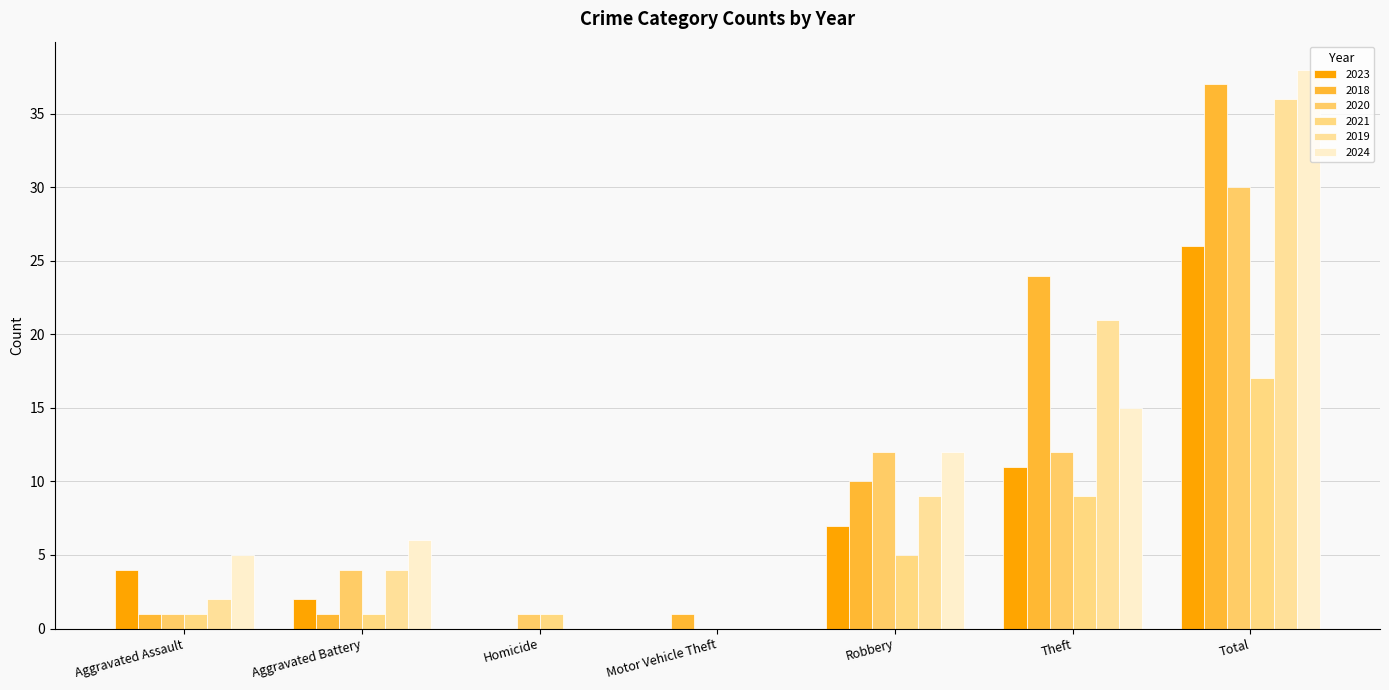

How many distinct data groups are displayed?

6